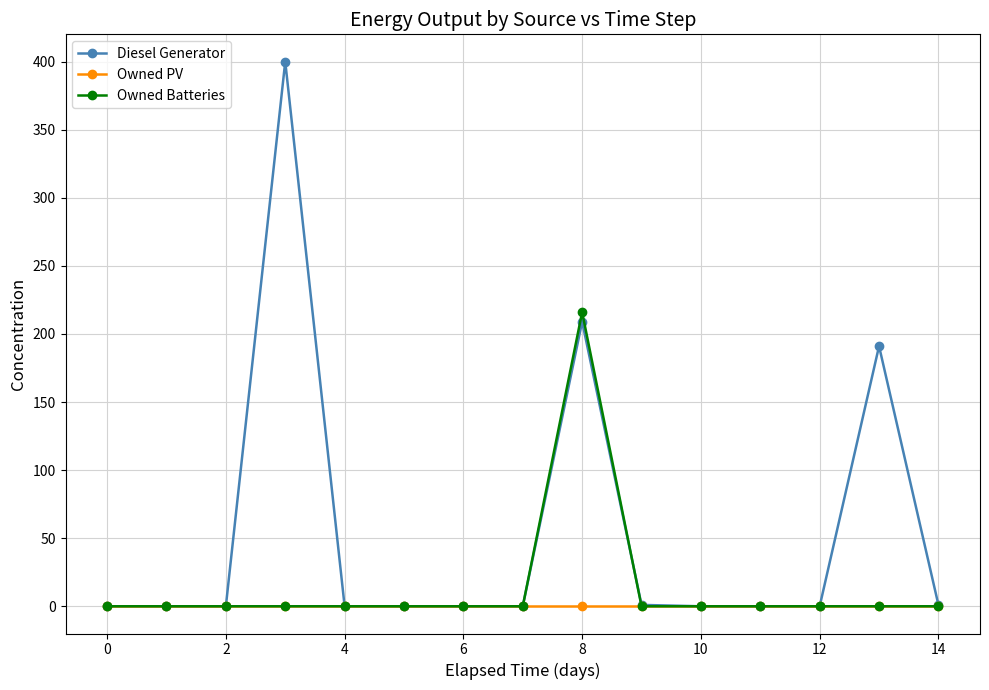

At how many categories does at least one series exceed 220?

1